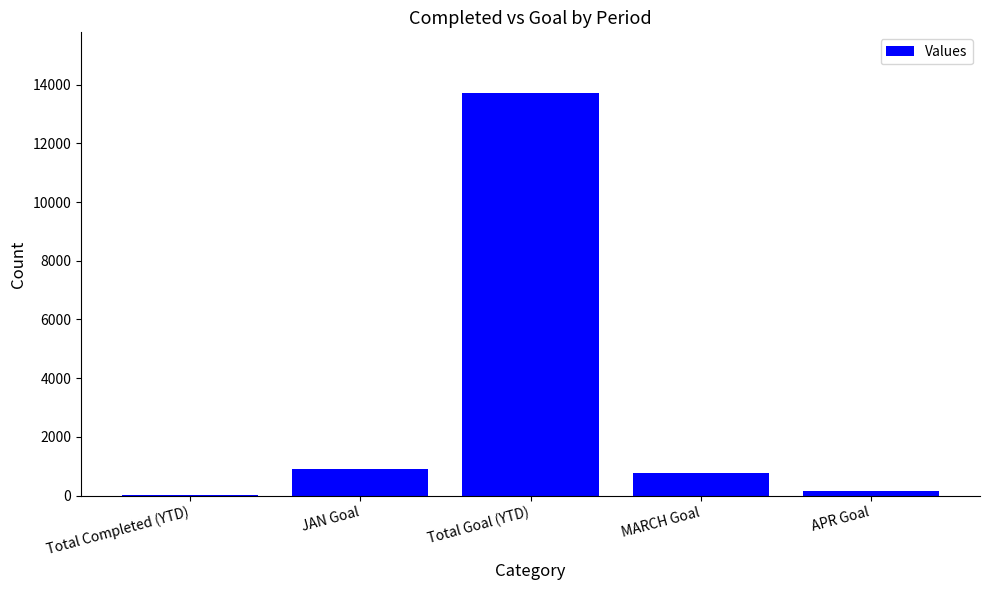

Which has a higher value, APR Goal or Total Completed (YTD)?

APR Goal